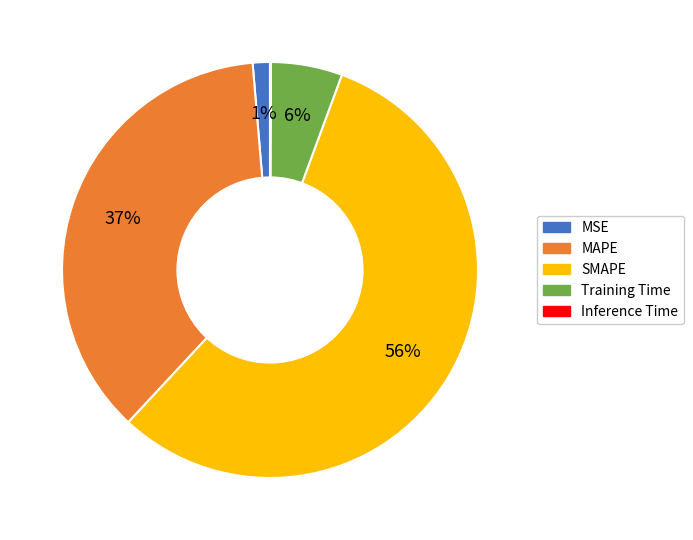

Which slice represents more than half of the pie?

SMAPE